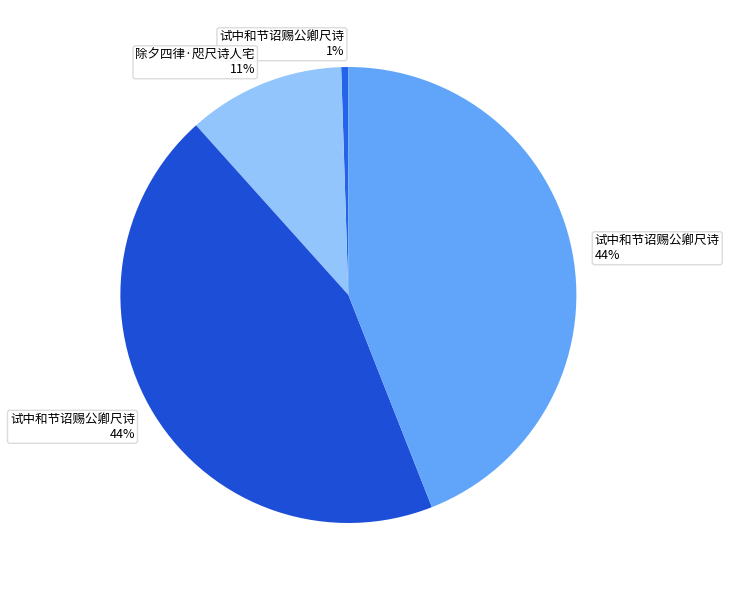

How many segments does this pie chart have?

4